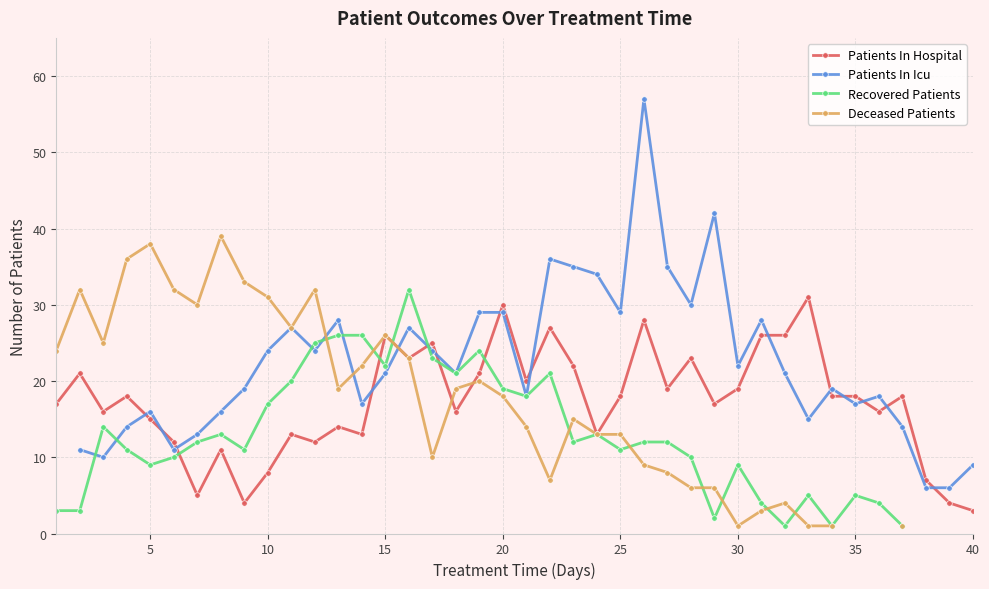

What is the value of the Deceased Patients point at the 12th from the left?

32.0